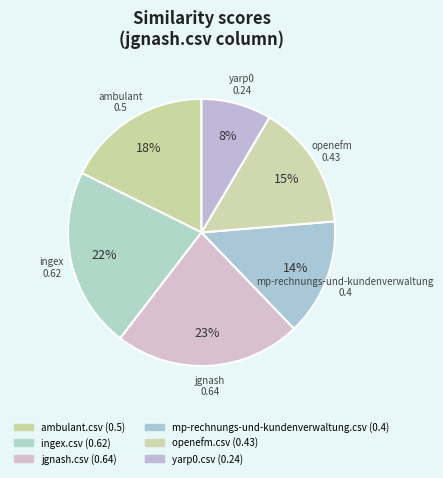

Between yarp0.csv and ingex.csv, which is larger?

ingex.csv